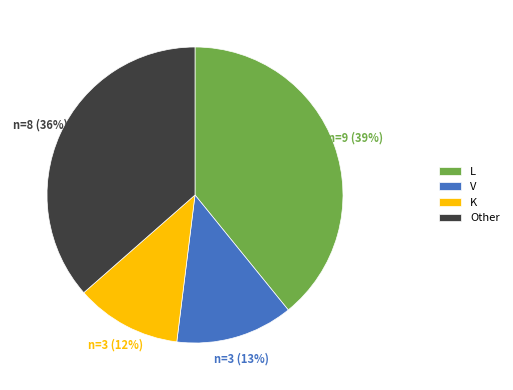

Is there a majority slice in this chart?

No